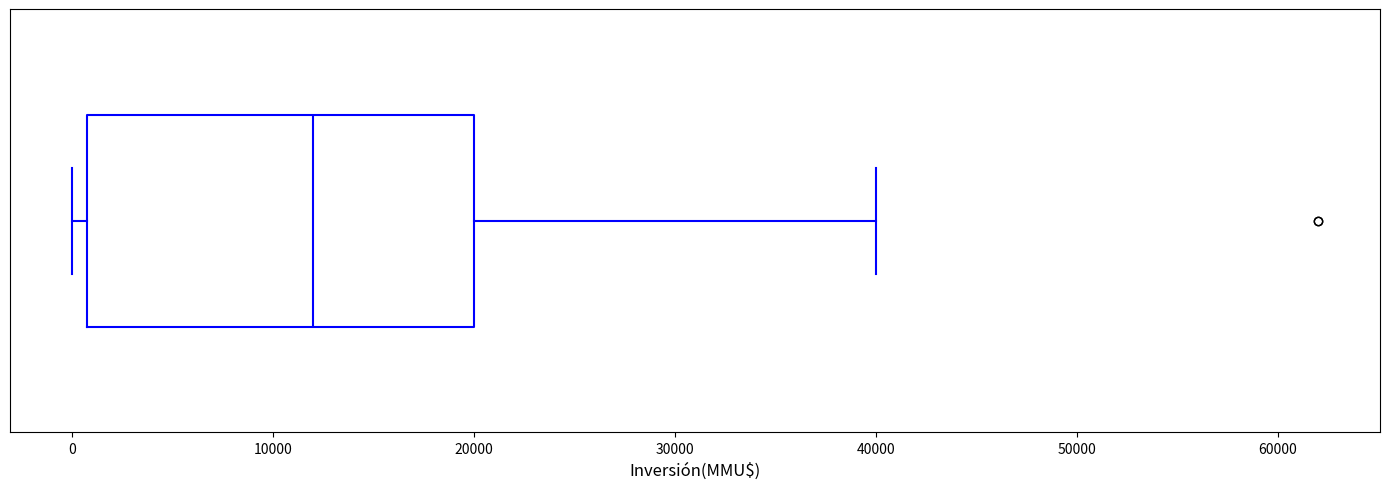

Transcribe this box plot: give where the median line is, the range the box spans, and where the two whiskers end, as read against the x-axis. The values are not printed on the chart, so give them approximately, as read against the axis.

median 12000, box 1000 to 20000, whiskers 0 to 40000